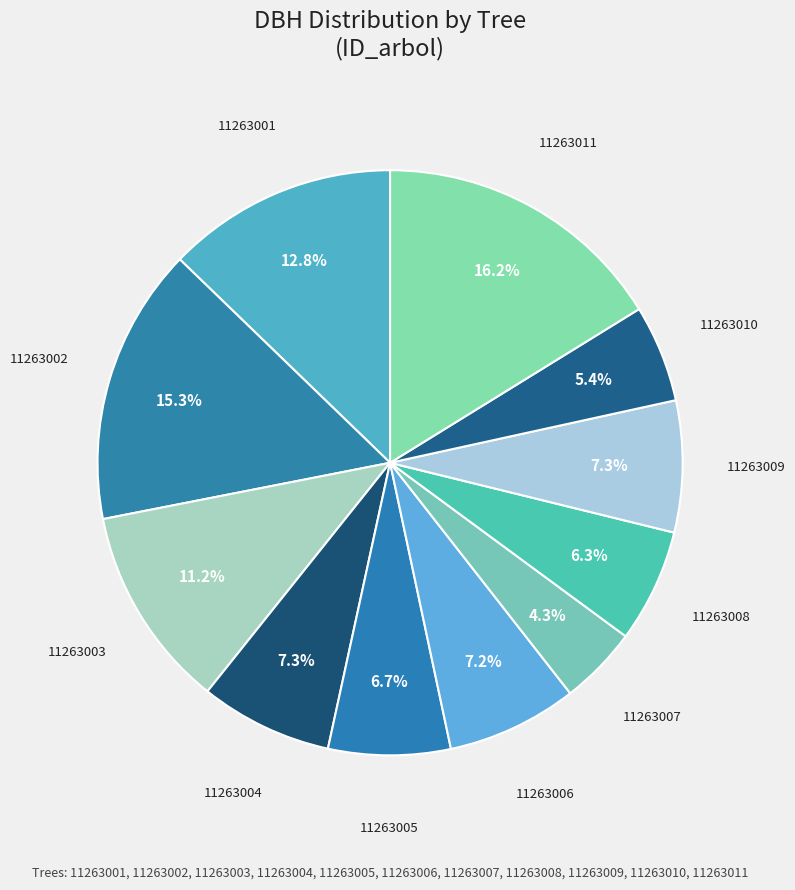

What is the largest slice in the pie chart?

11263011